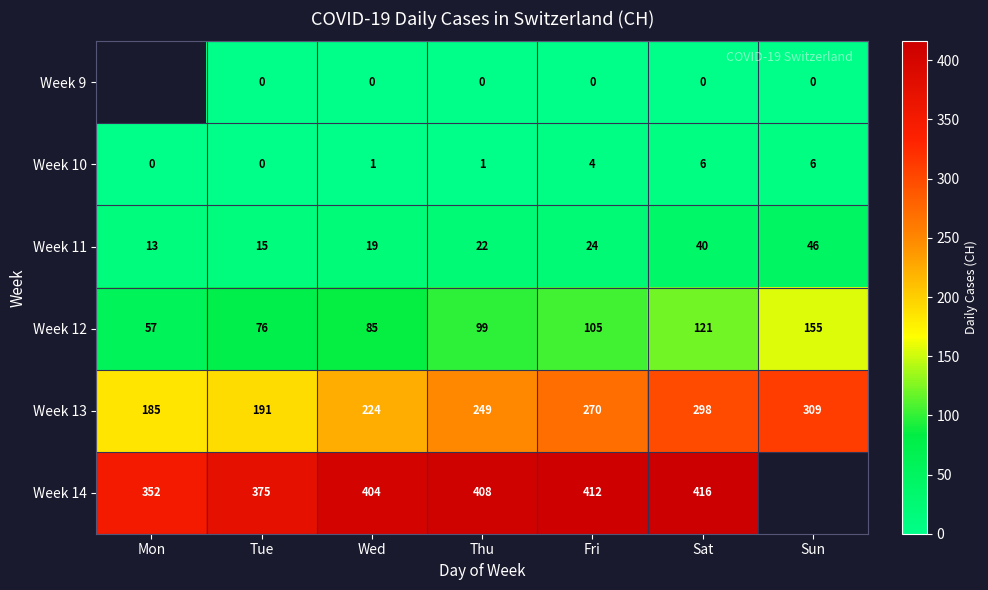

Rank the series at Sat from highest to lowest value.

Week 14, Week 13, Week 12, Week 11, Week 10, Week 9